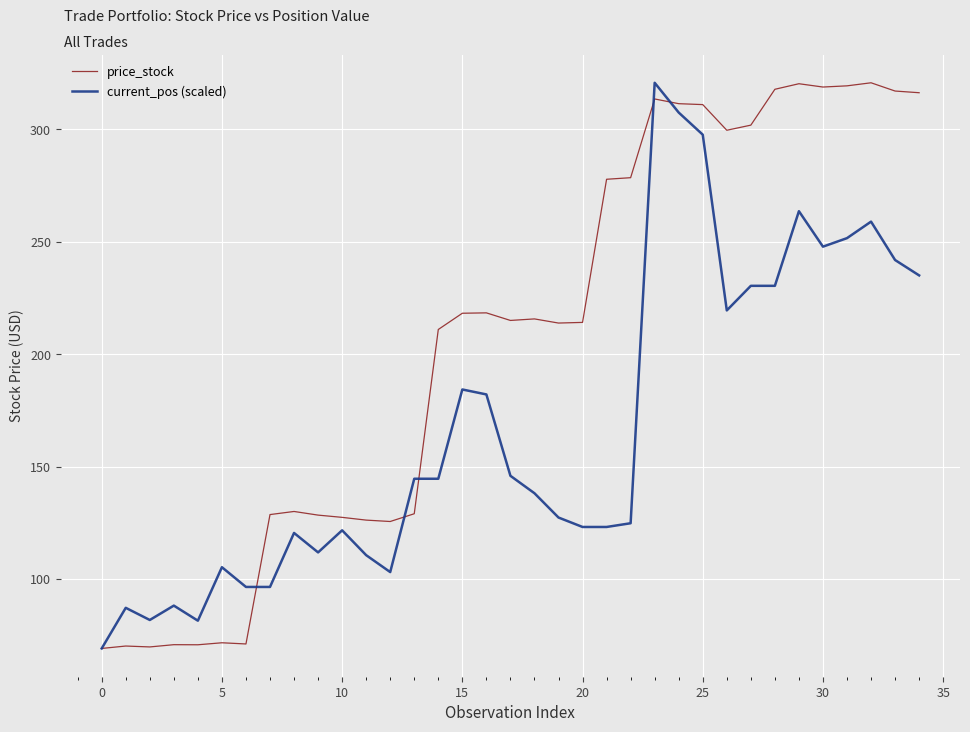

What is the minimum value for price_stock?

69.1